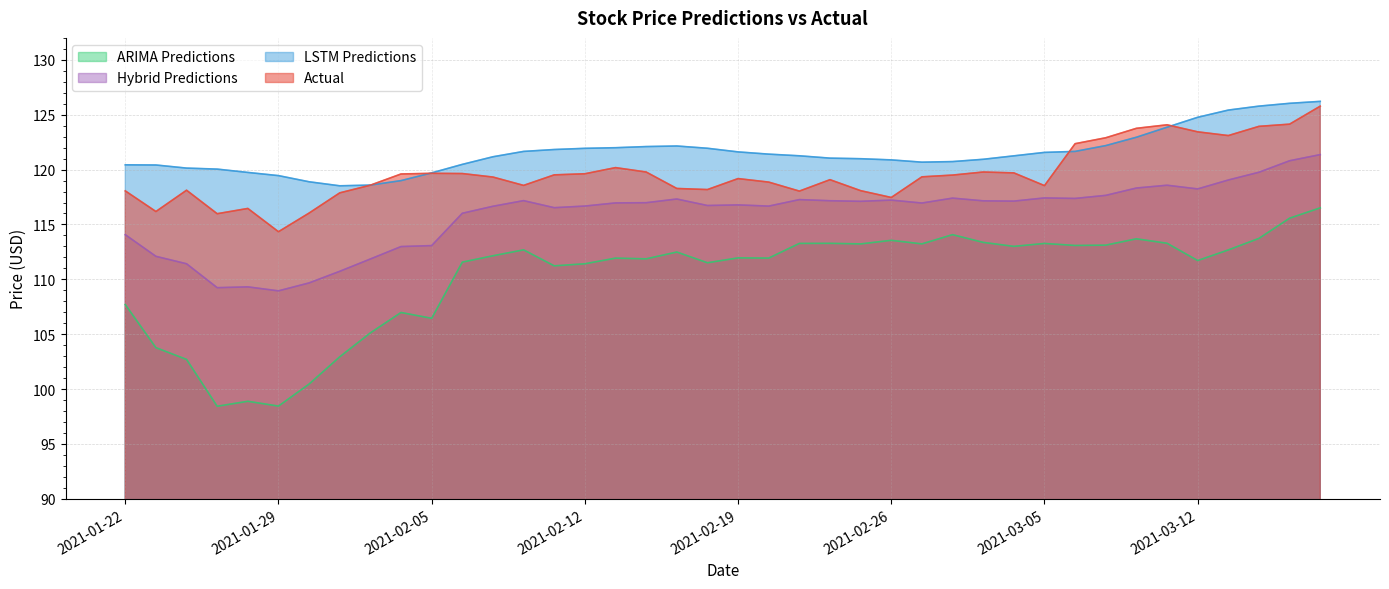

What is the value of the Hybrid_Predictions point at the 29th from the left?

117.2